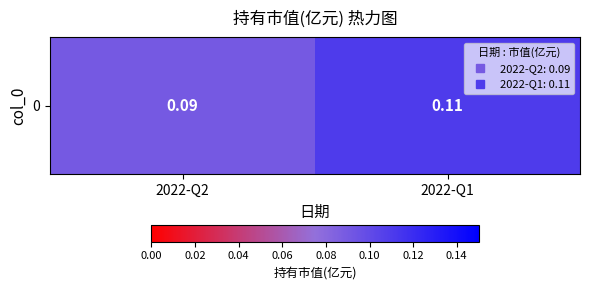

Reading left to right, list all the values displayed in this chart.

2022-Q2=0.1	2022-Q1=0.1